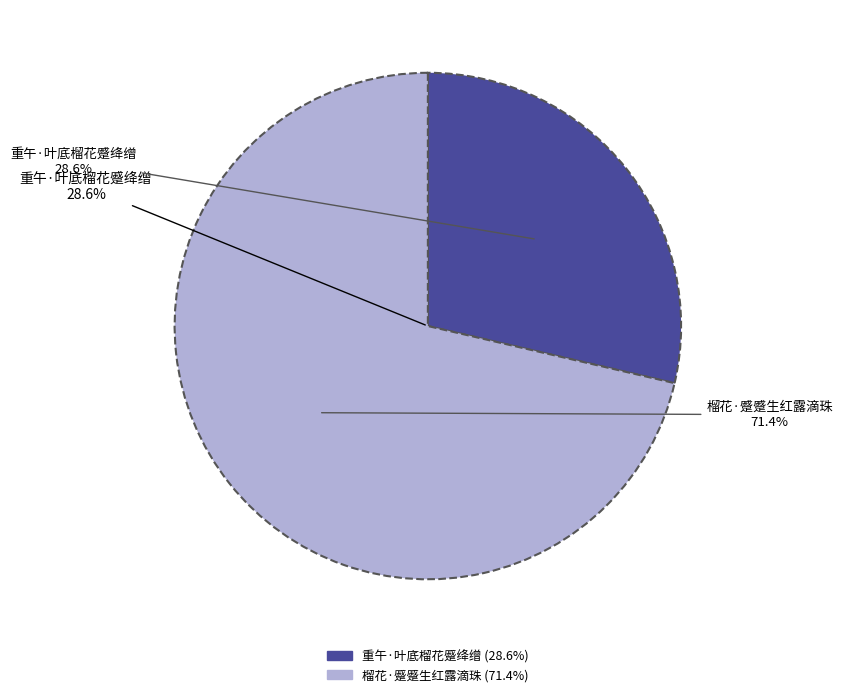

Do 重午·叶底榴花蹙绛缯 and 榴花·蹙蹙生红露滴珠 together represent more than half of the pie?

Yes